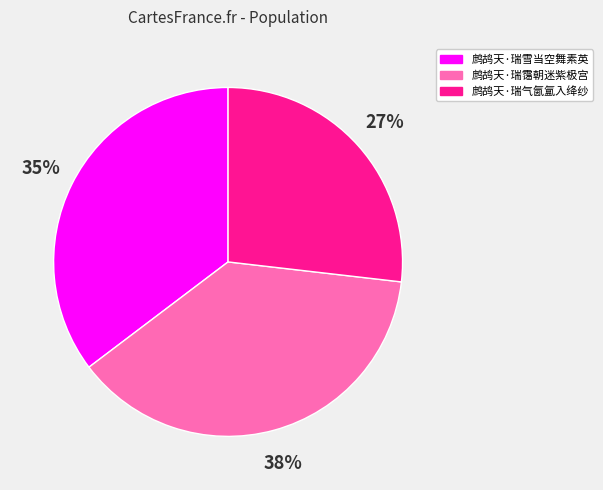

Rank the categories by value from lowest to highest.

鹧鸪天·瑞气氤氲入绛纱, 鹧鸪天·瑞雪当空舞素英, 鹧鸪天·瑞霭朝迷紫极宫